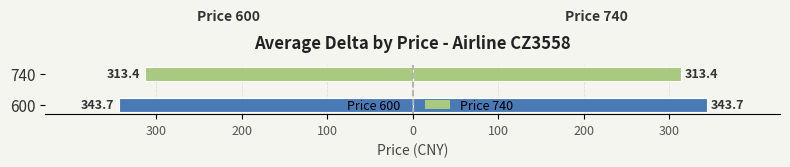

What is the difference between the Delta (mirrored) values at 740 and 600?

30.3